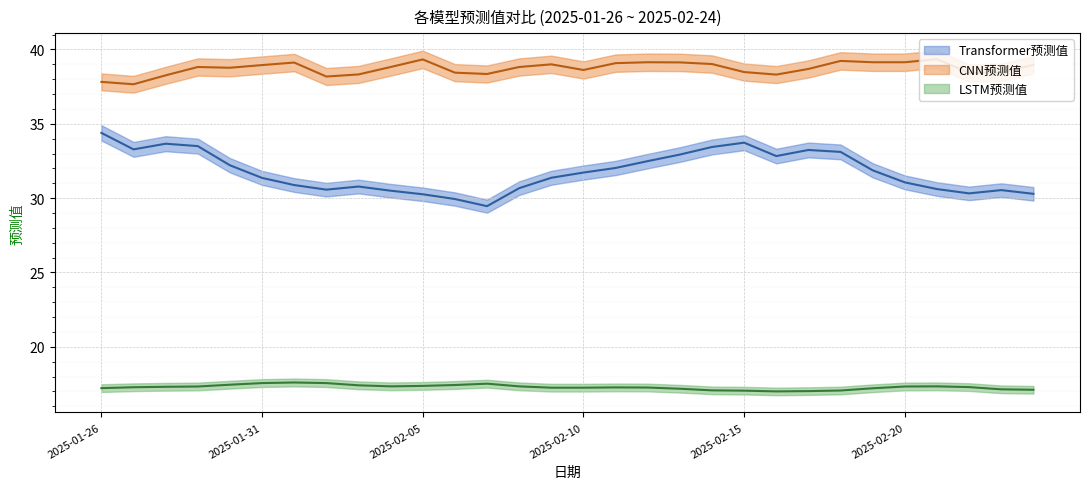

The value of CNN预测值 at 2025-02-05 is 39.3. True or false?

True